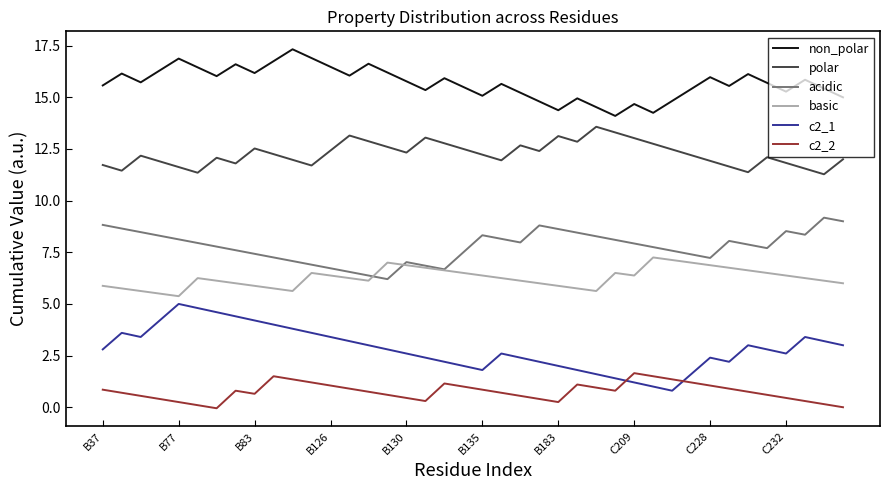

Which series has the widest spread of values?

c2_1